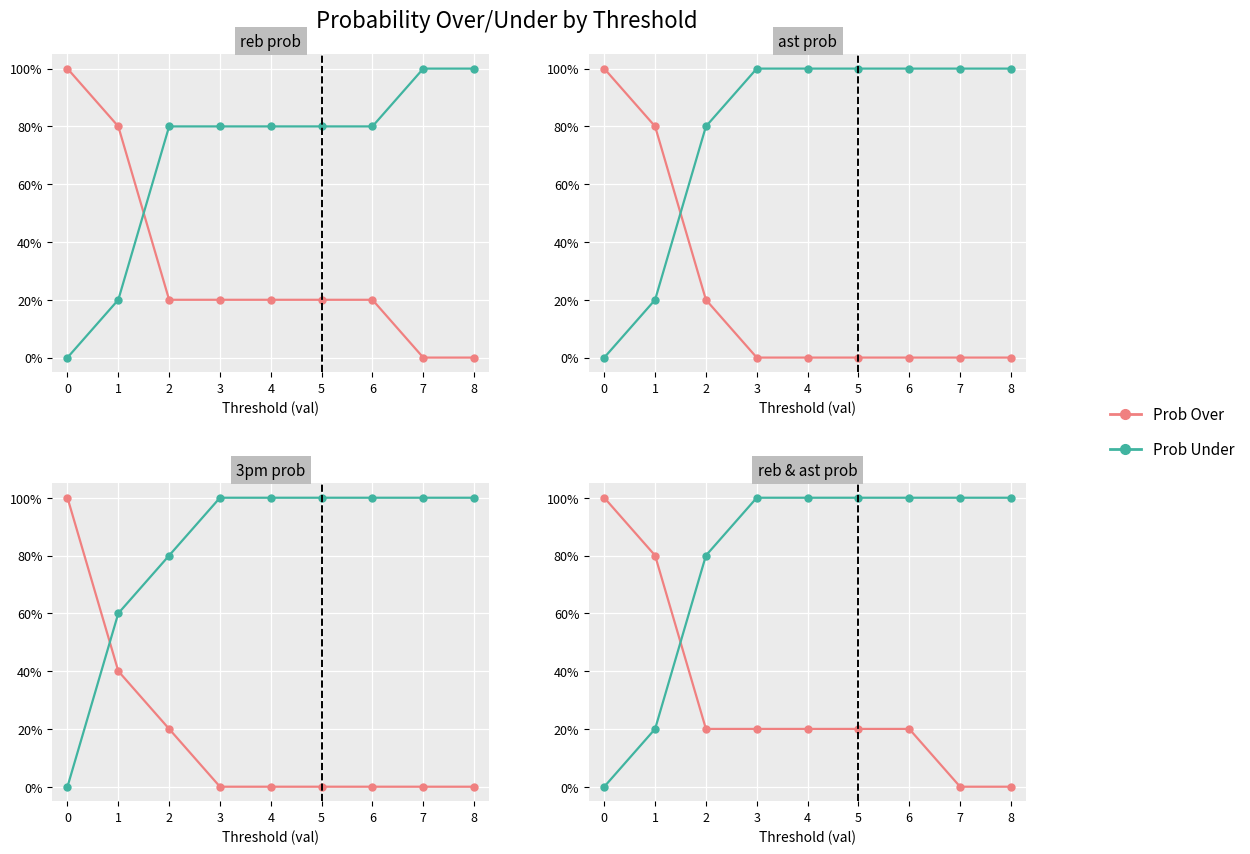

How many lines are shown in the chart?

2